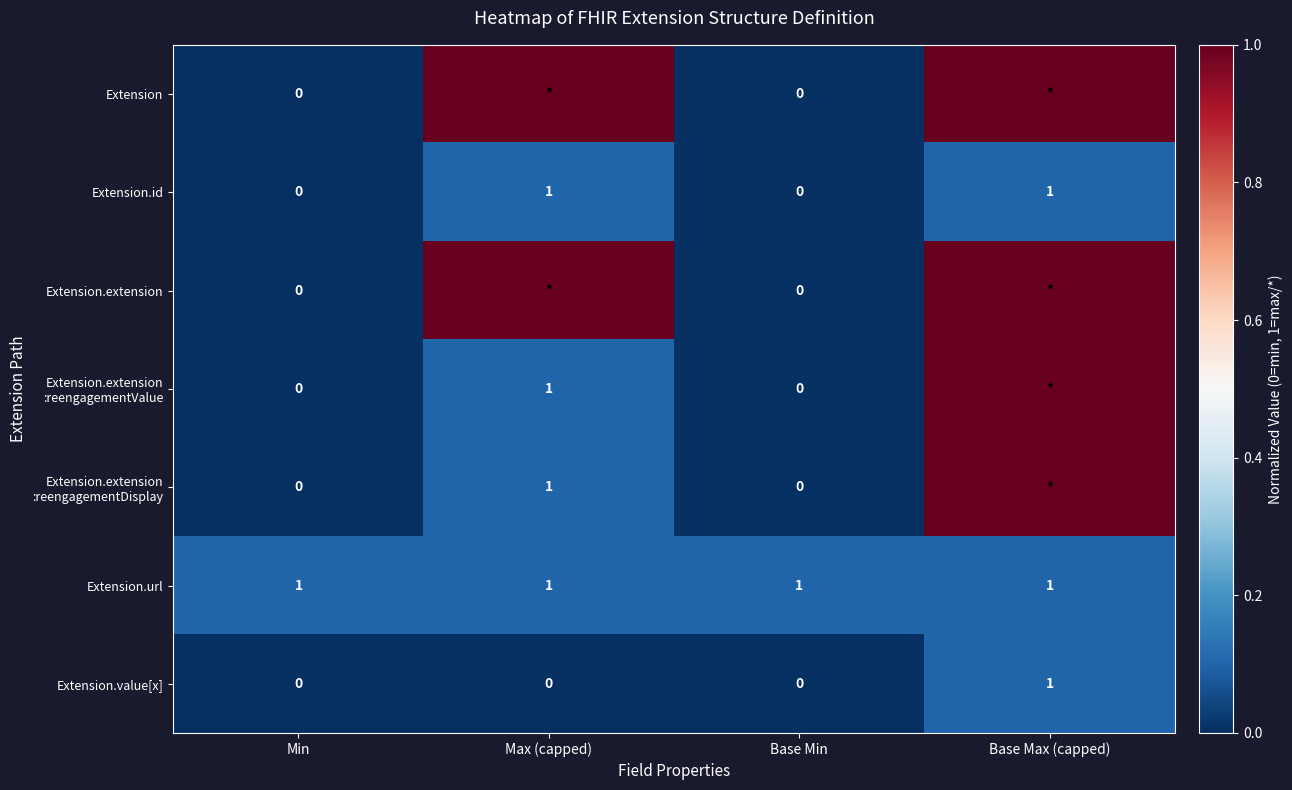

What is the total value across all series at Base Min?

1